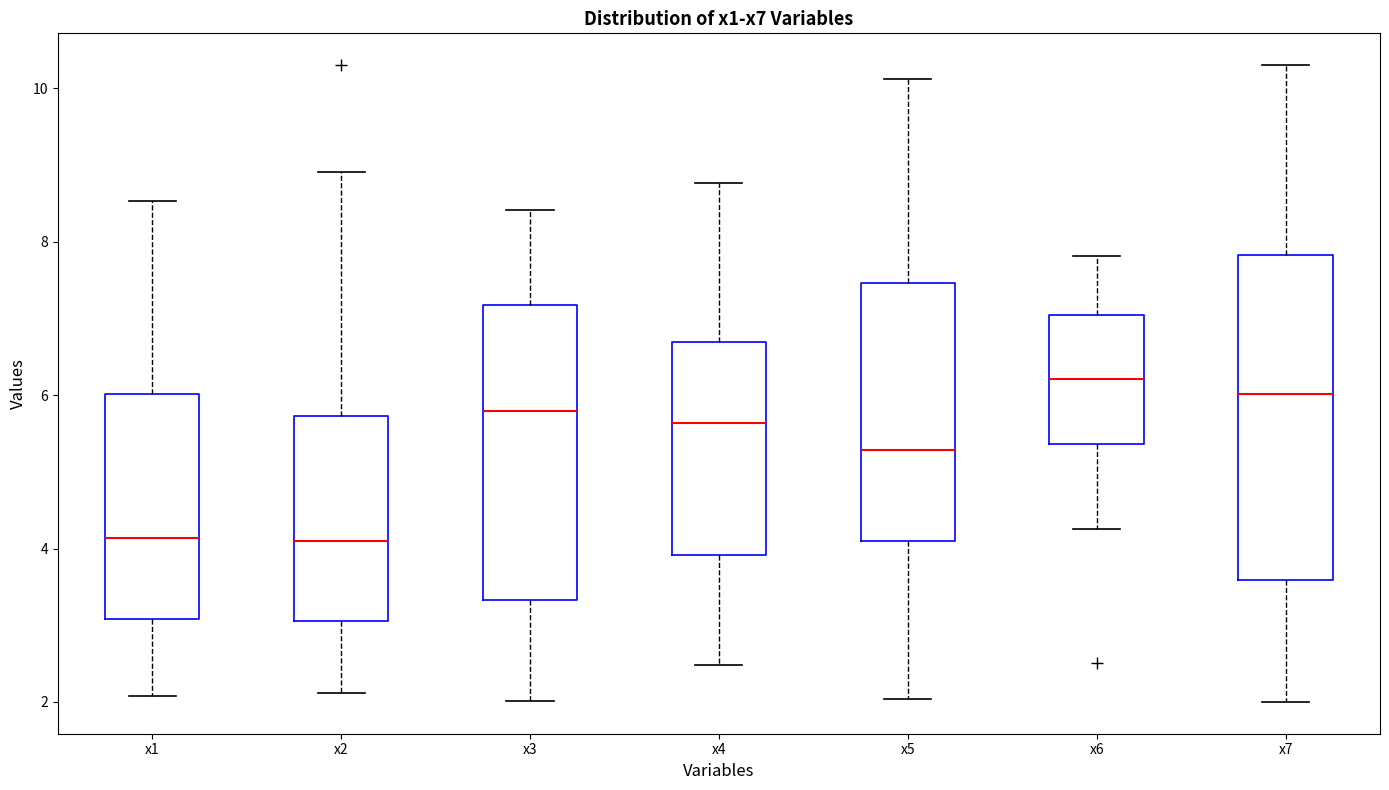

Reading left to right, read every box against the y-axis: the position of its median line, the range the box covers, and the ends of its whiskers. The values are not printed on the chart, so give them approximately, as read against the axis.

x1: median 4.2, box 3.0 to 6.0, whiskers 2.0 to 8.6
x2: median 4.0, box 3.0 to 5.8, whiskers 2.2 to 9.0
x3: median 5.8, box 3.4 to 7.2, whiskers 2.0 to 8.4
x4: median 5.6, box 4.0 to 6.6, whiskers 2.4 to 8.8
x5: median 5.2, box 4.2 to 7.4, whiskers 2.0 to 10.2
x6: median 6.2, box 5.4 to 7.0, whiskers 4.2 to 7.8
x7: median 6.0, box 3.6 to 7.8, whiskers 2.0 to 10.4